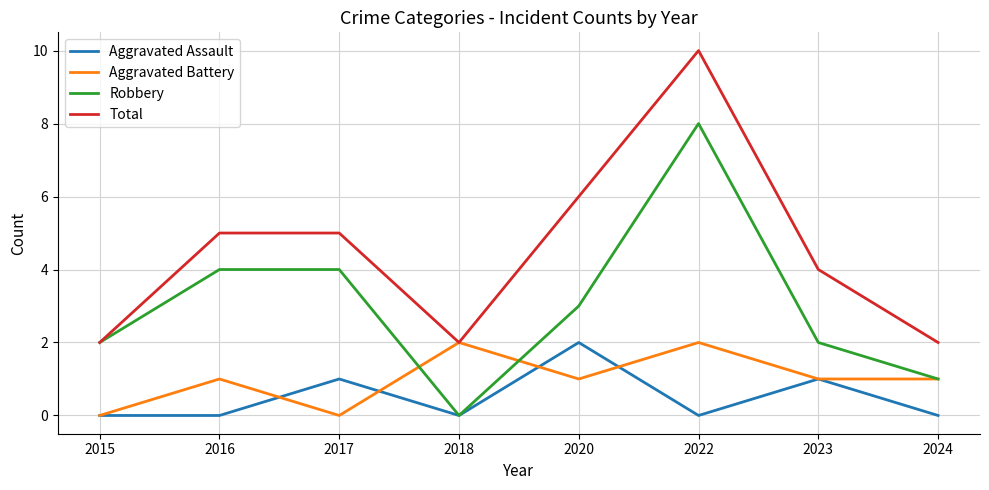

What is the difference between the maximum and minimum values in the Aggravated Assault series?

2